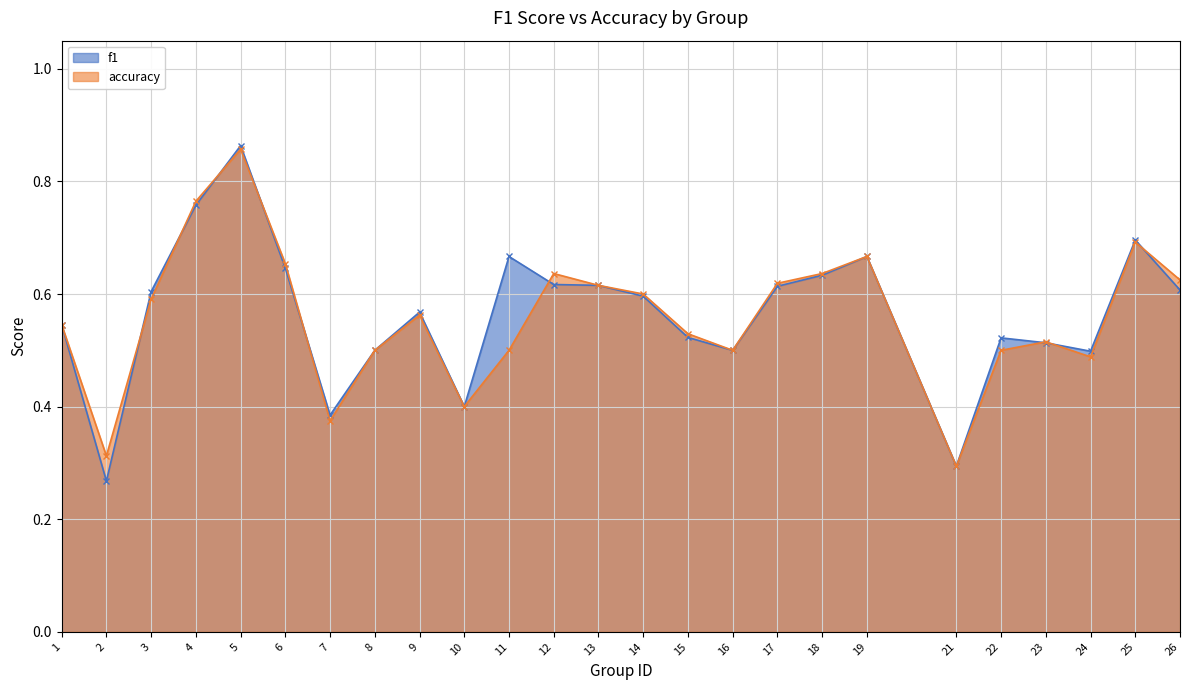

At 24, list the series in order from largest to smallest.

f1, accuracy